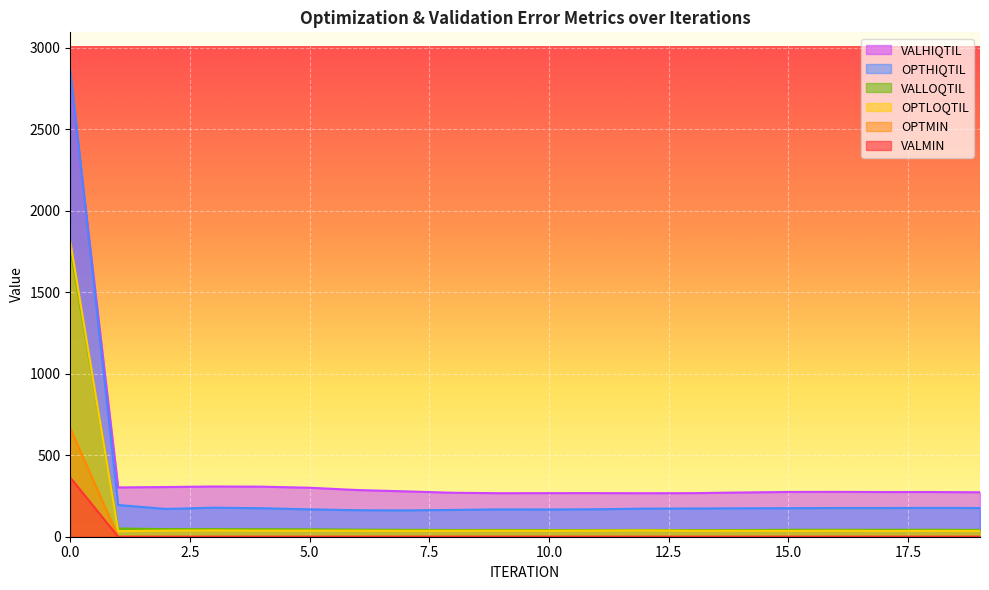

Is it true that VALLOQTIL equals 66.5 at 2?

False